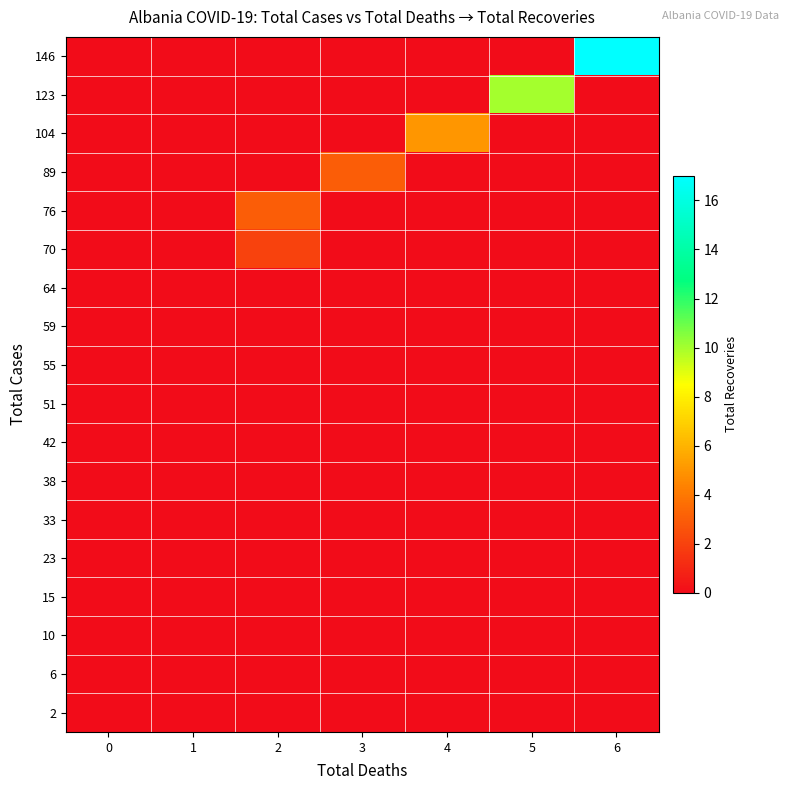

What is the total value across all series at 6?

17